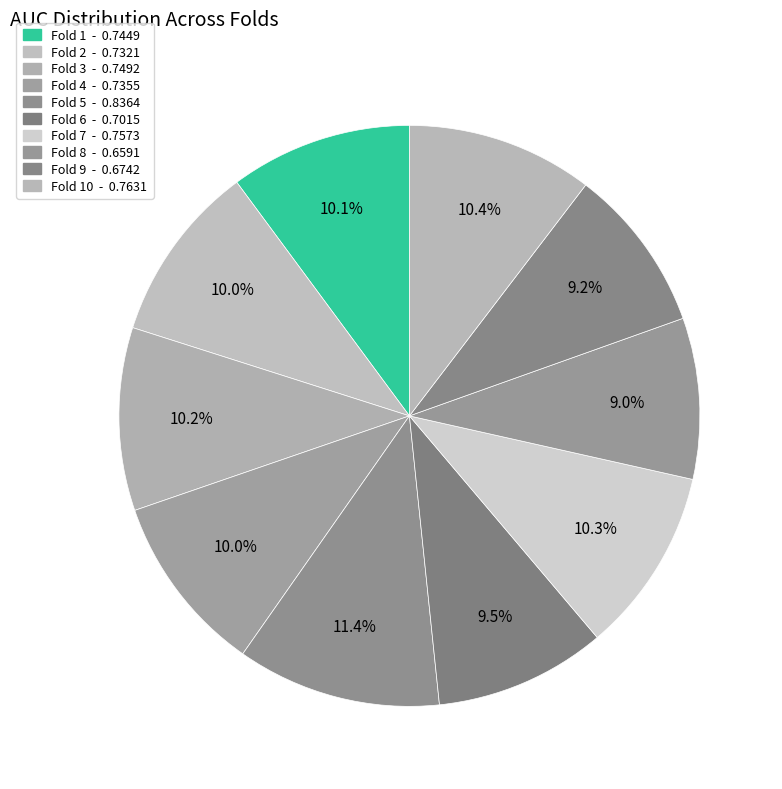

Is there a majority slice in this chart?

No